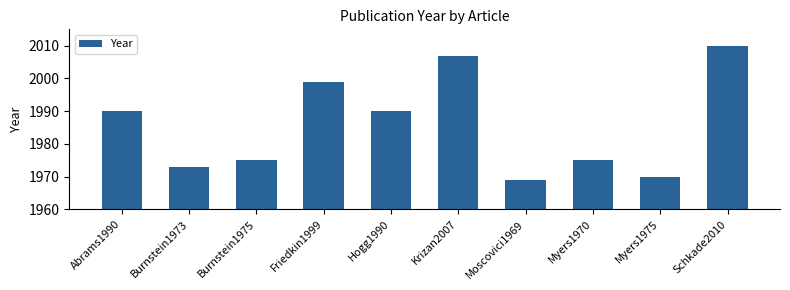

How many data points does each series have?

10